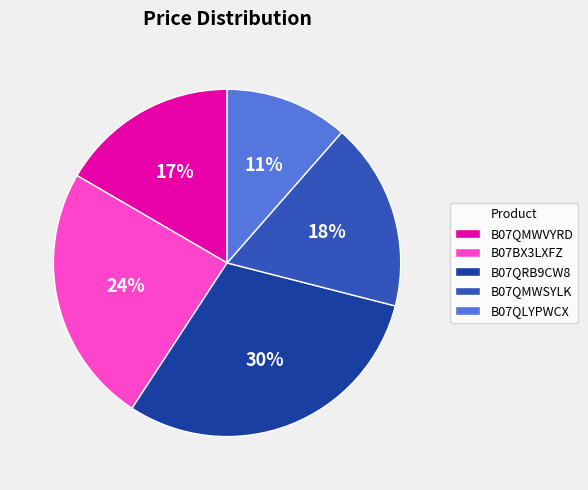

To the nearest percent, what is the difference between the largest and smallest slice percentages?

19%